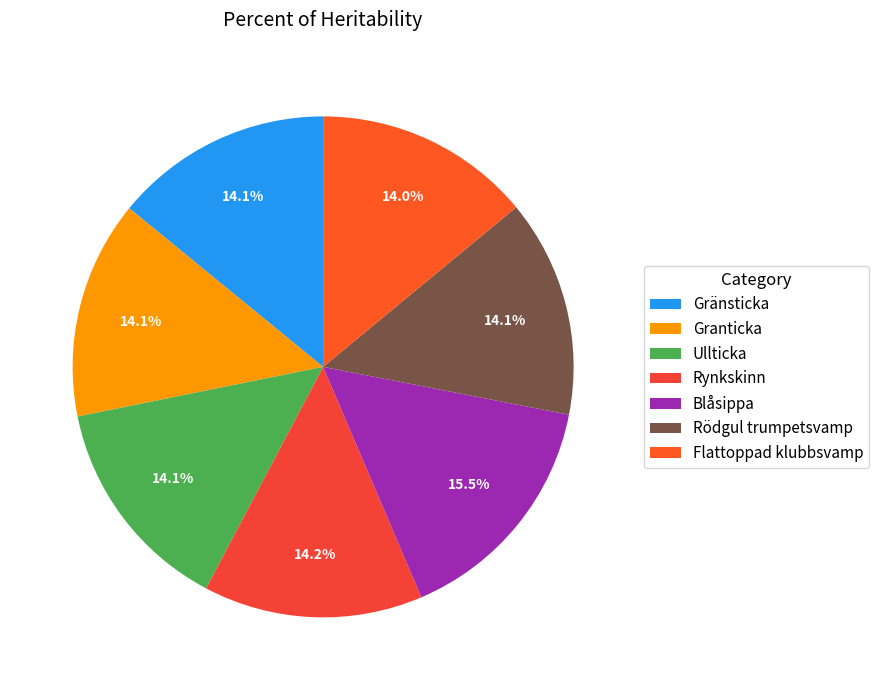

True or false: Ullticka accounts for 14% of the total.

True